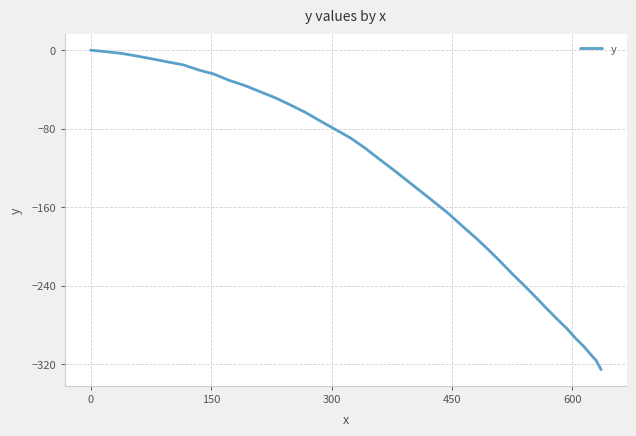

What is the smallest value displayed?

-325.8